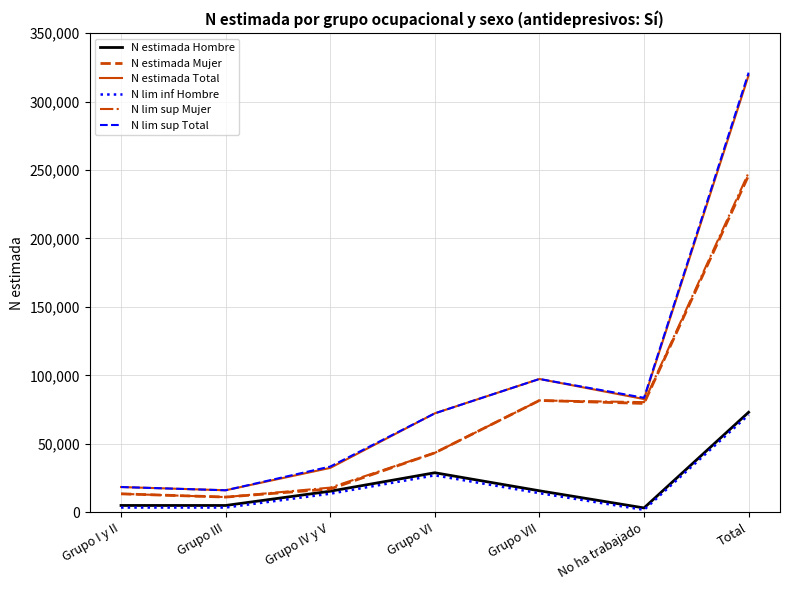

Which category has the highest value in the N lim sup Total series?

Total